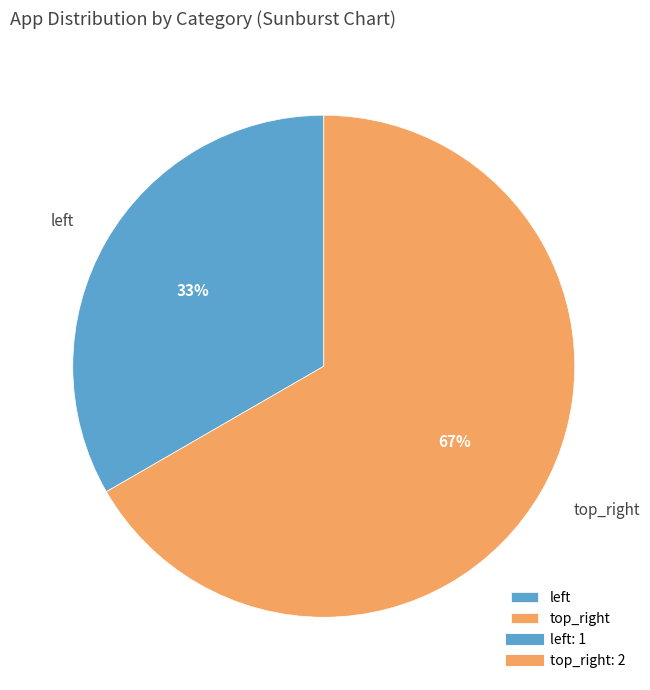

Does top_right account for over 50% of the chart?

Yes